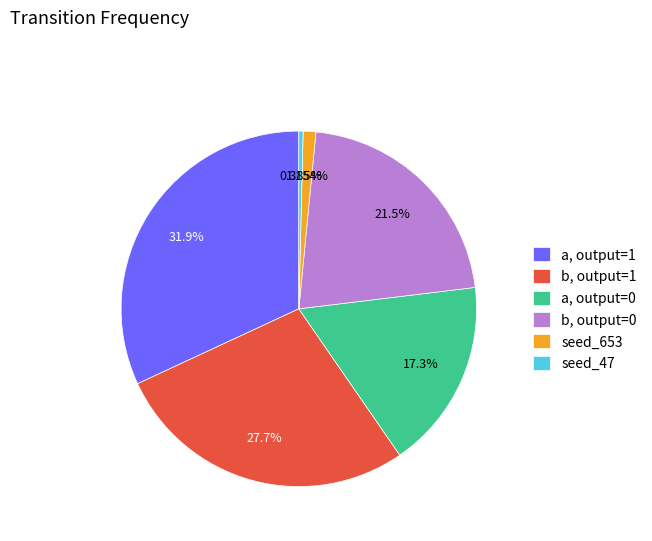

What is the ratio of the value at a, output=0 to the value at seed_653?

15.0